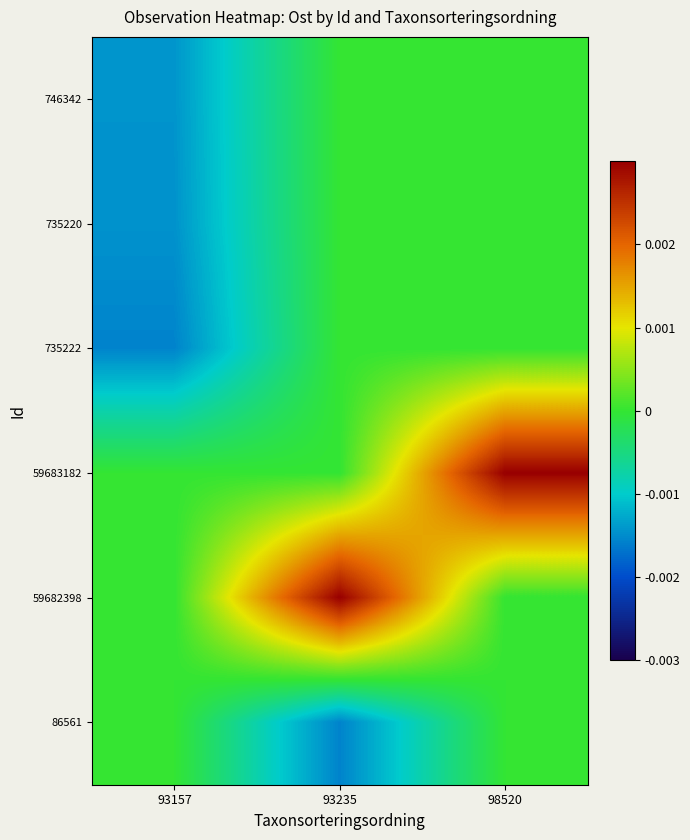

Which has a higher value, 93157 or 93235?

93235